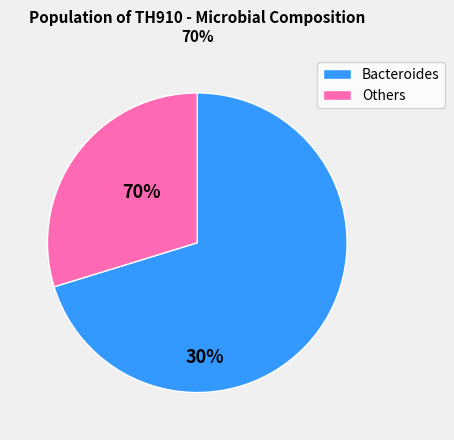

Count the number of slices in the pie.

2